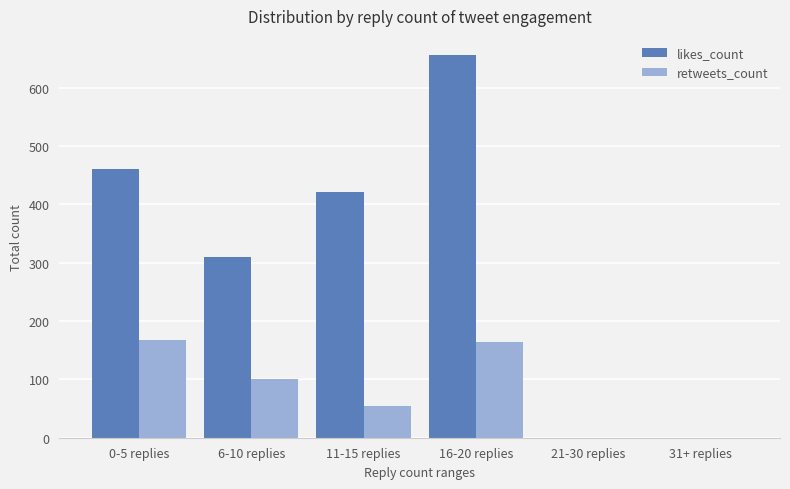

The value of retweets_count at 16-20 replies is 164. True or false?

True